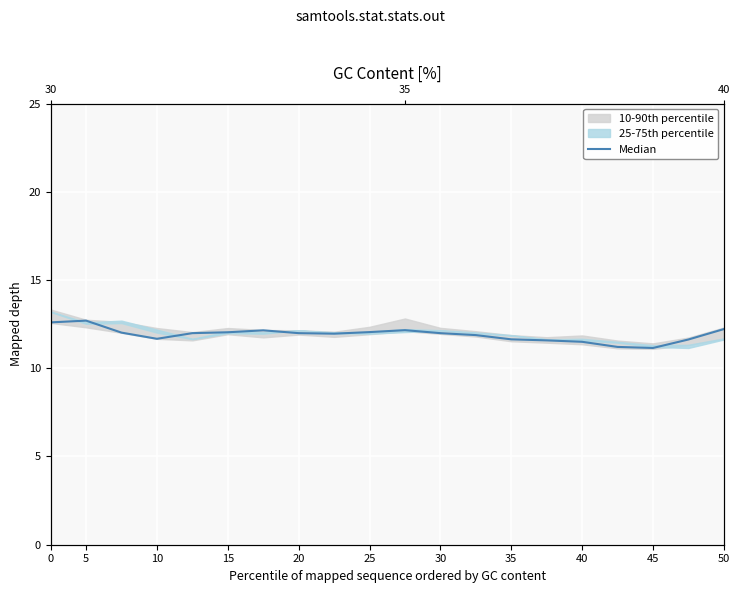

Reading left to right, what are all the values shown in this chart?

12.6	12.7	12.0	11.7	12.0	12.0	12.2	12.0	12.0	12.1	12.2	12.0	11.9	11.6	11.6	11.5	11.2	11.2	11.6	12.2